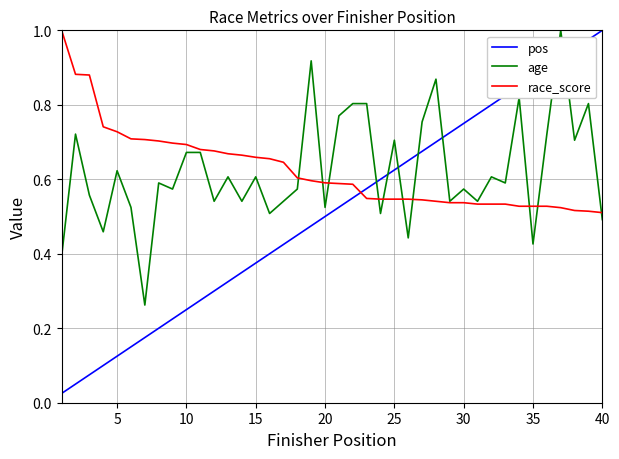

True or false: age and pos intersect in this chart.

True